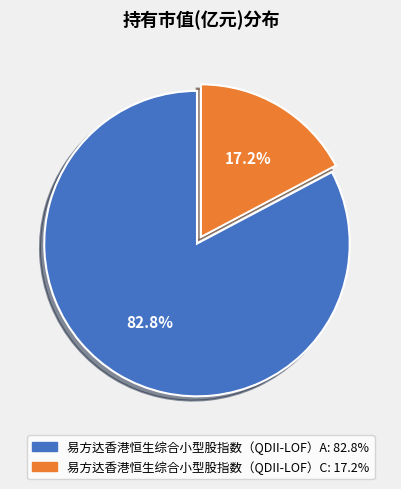

The 易方达香港恒生综合小型股指数（QDII-LOF）A slice represents 76% of the pie. True or false?

False